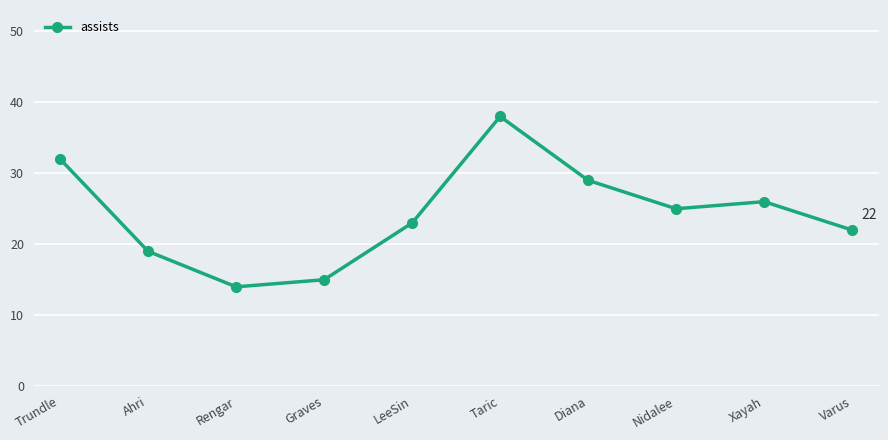

Which category has the highest value across all series?

Taric